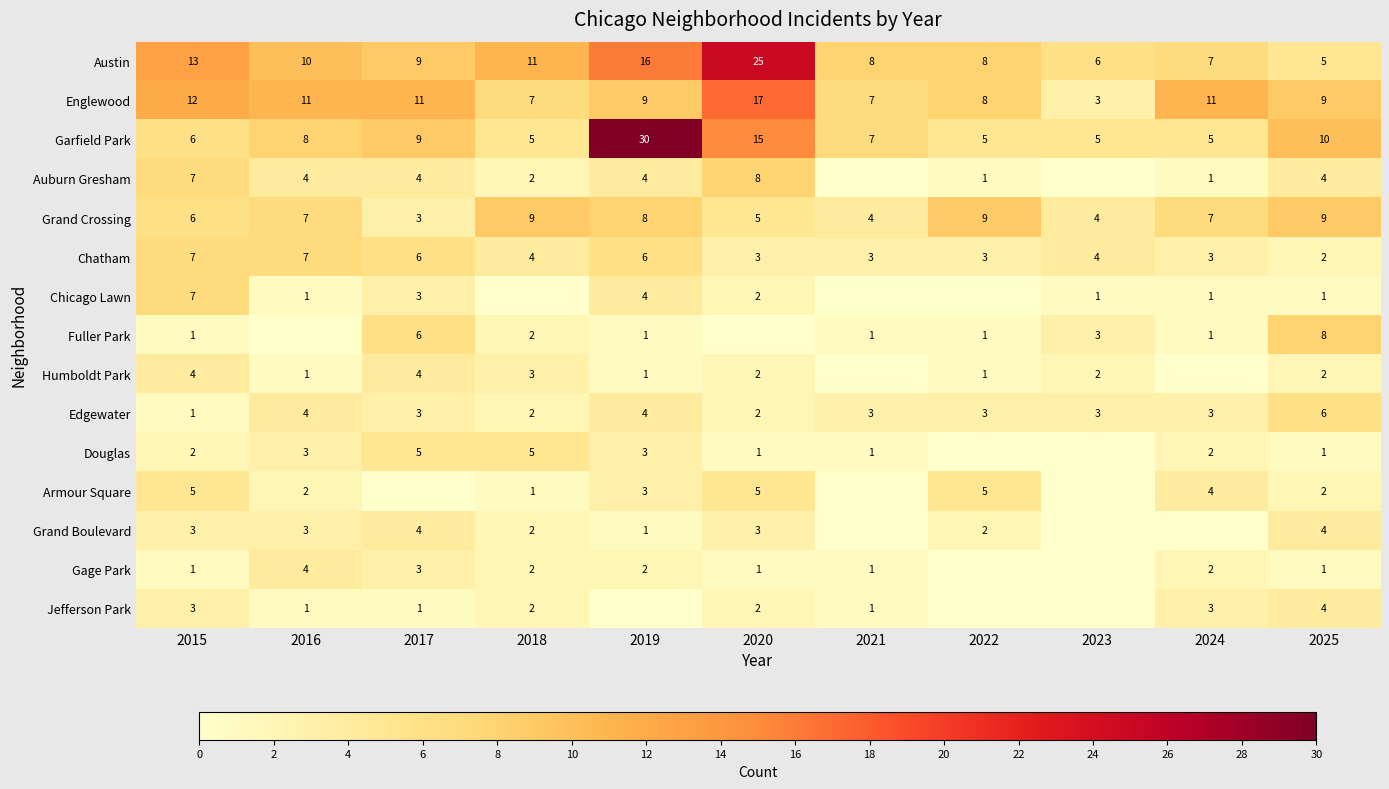

What is the difference between the maximum and minimum values in the Austin series?

20